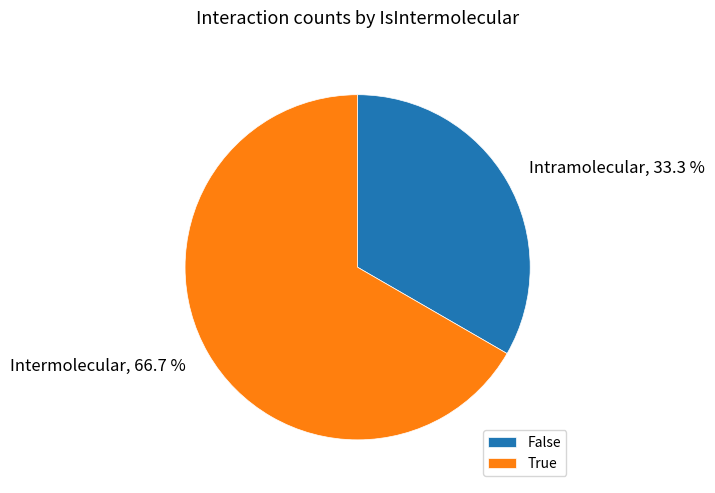

Rank the categories by value from lowest to highest.

False, True